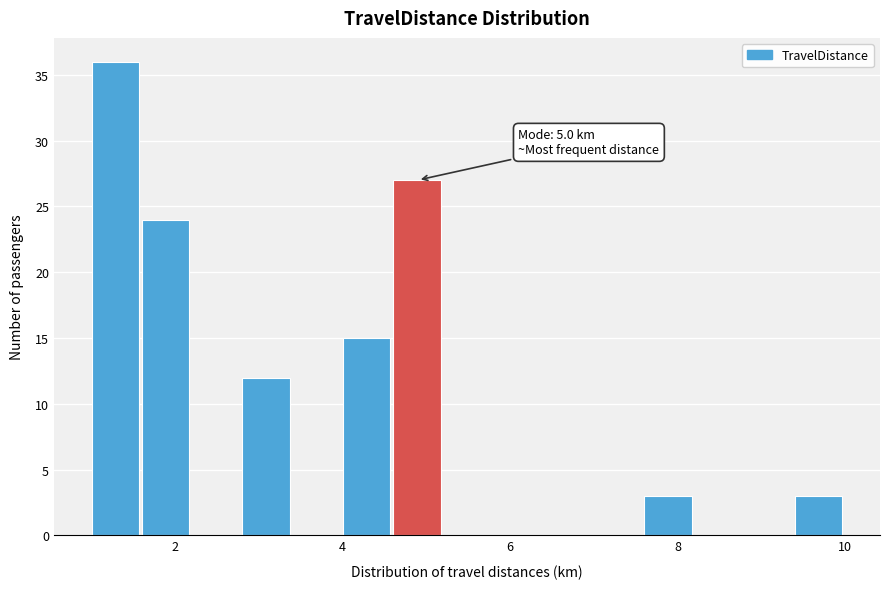

Around what value on the x-axis is the tallest bar? Give the approximate position of its centre, as read against the axis.

1.2